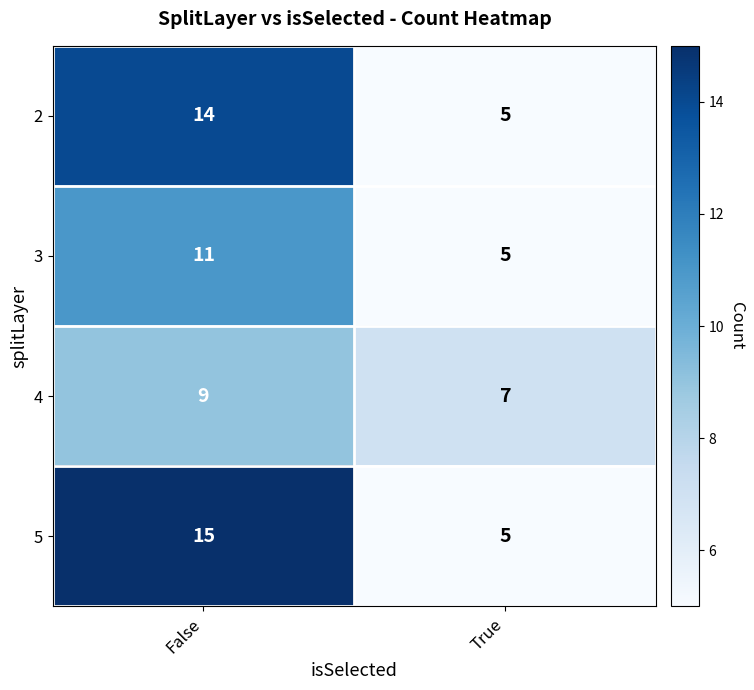

What is the spread (max minus min) of values at True?

2